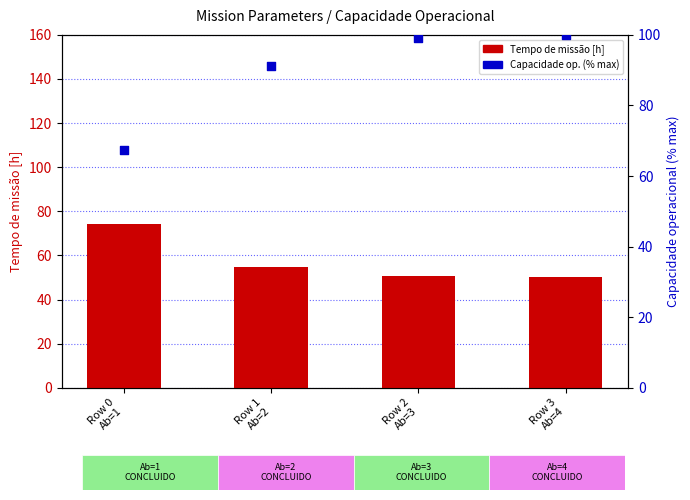

Which series contains the lowest Y value?

Tempo de missao [h]